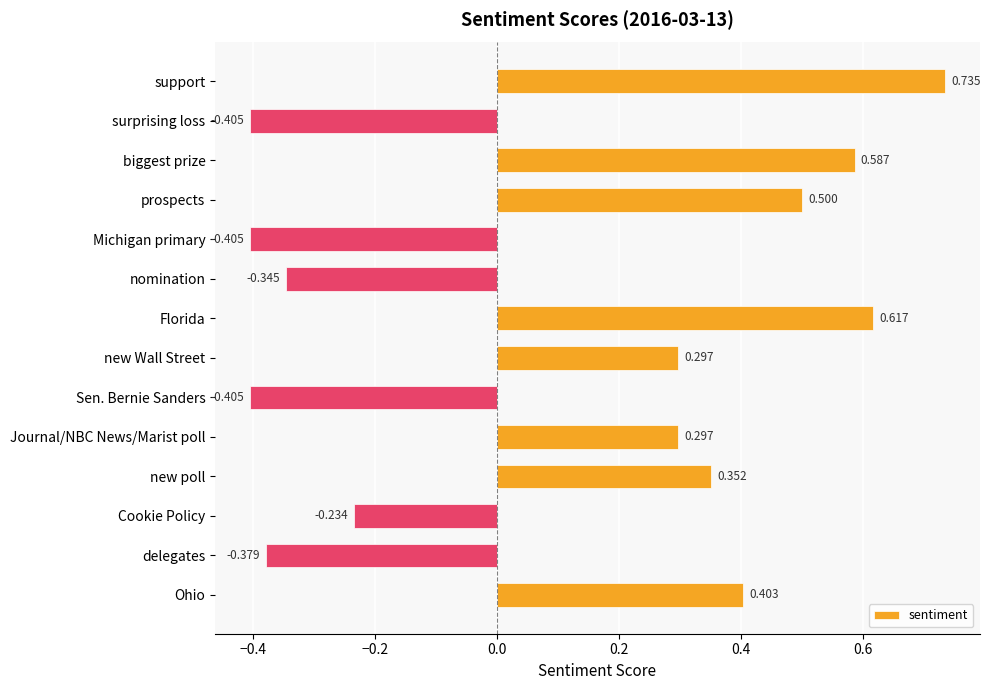

Between nomination and Cookie Policy, which is larger?

Cookie Policy